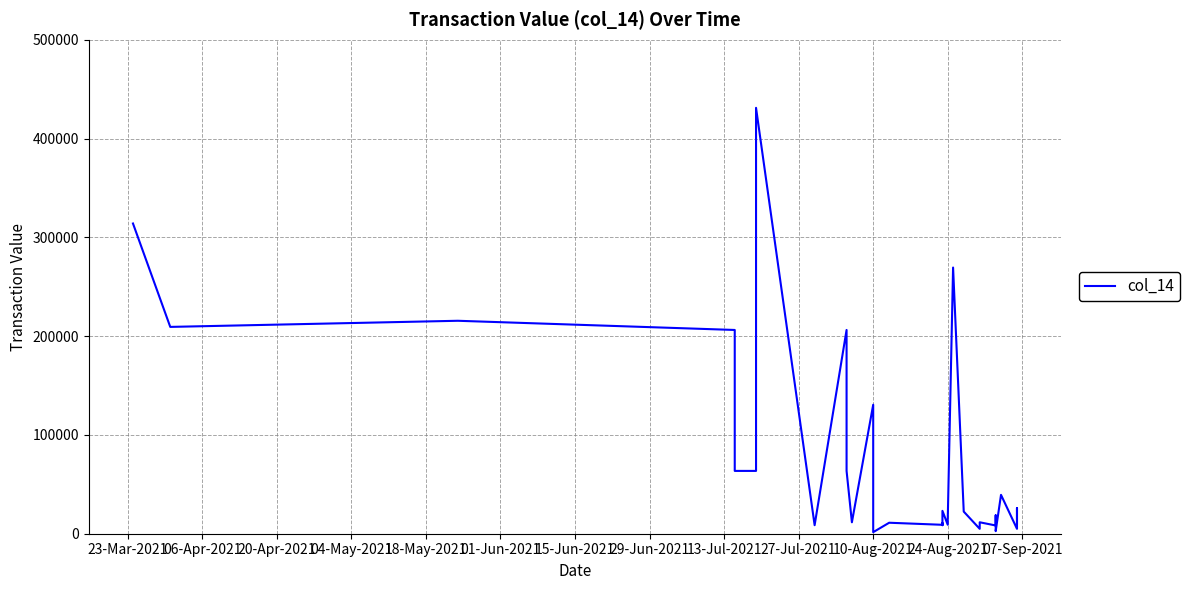

How many lines are shown in the chart?

1